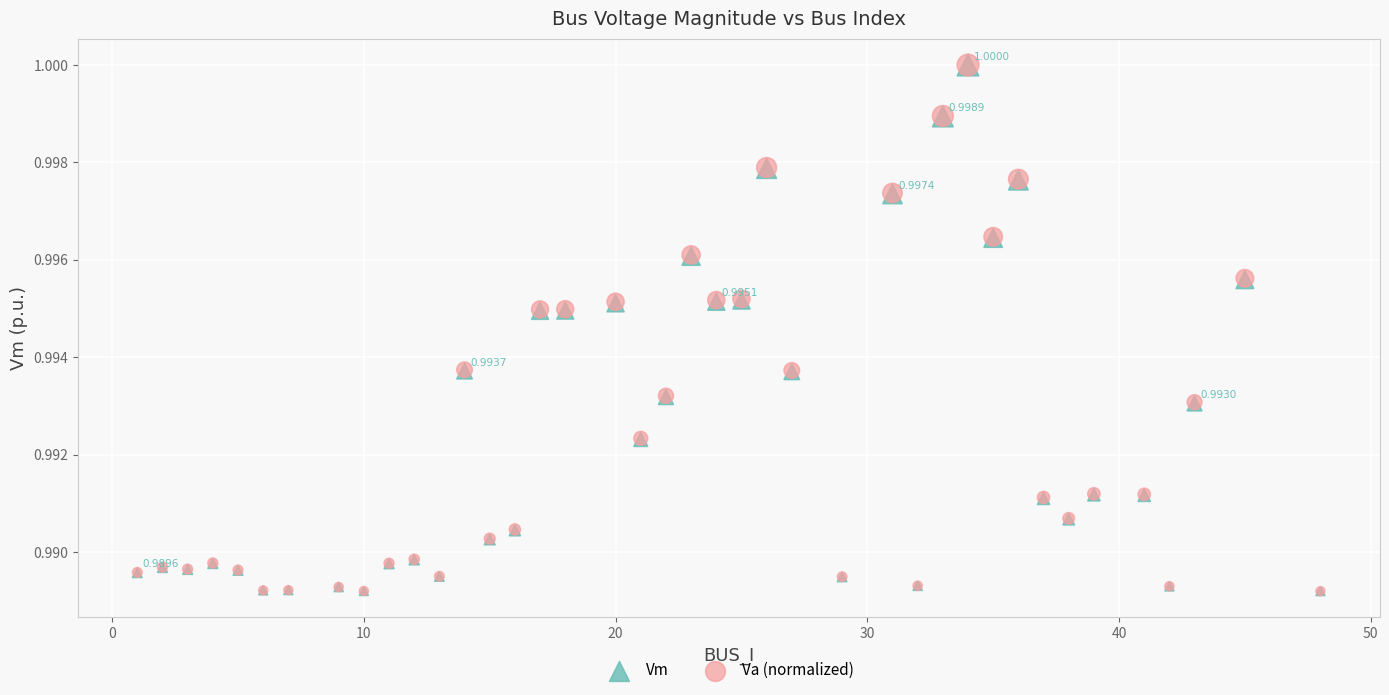

What are all the series names shown in the legend?

Vm, Va (normalized)